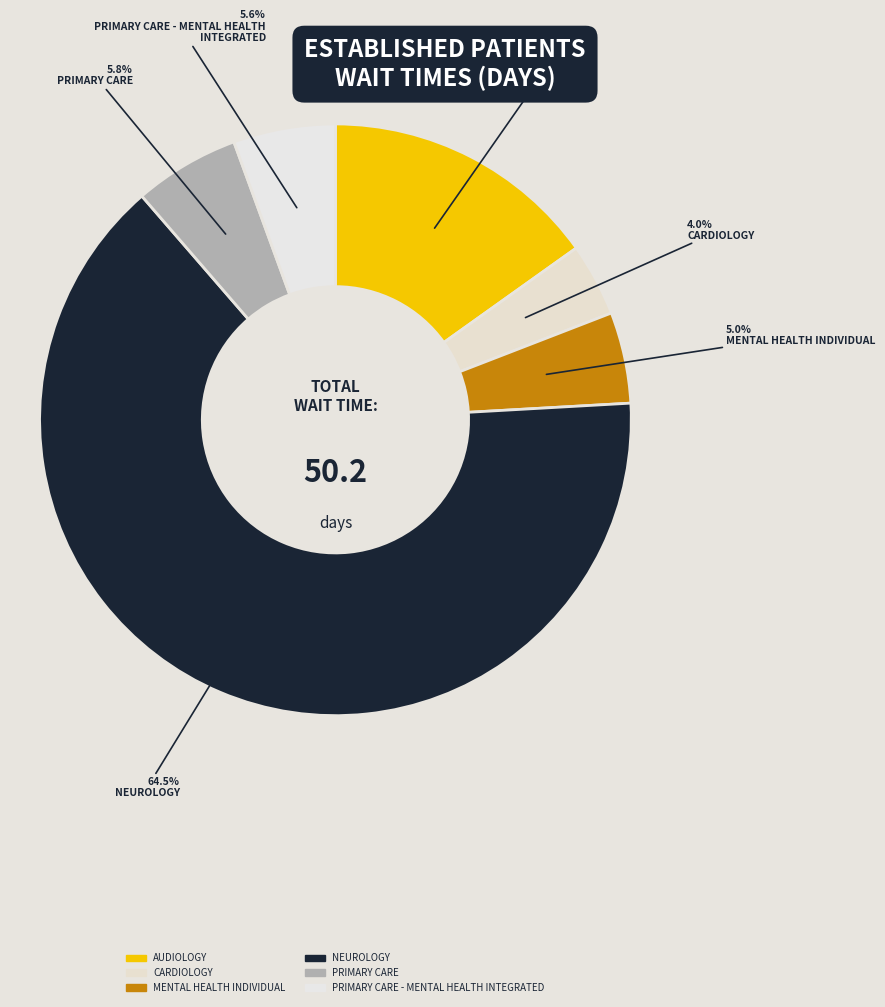

Does any single category account for the majority?

Yes